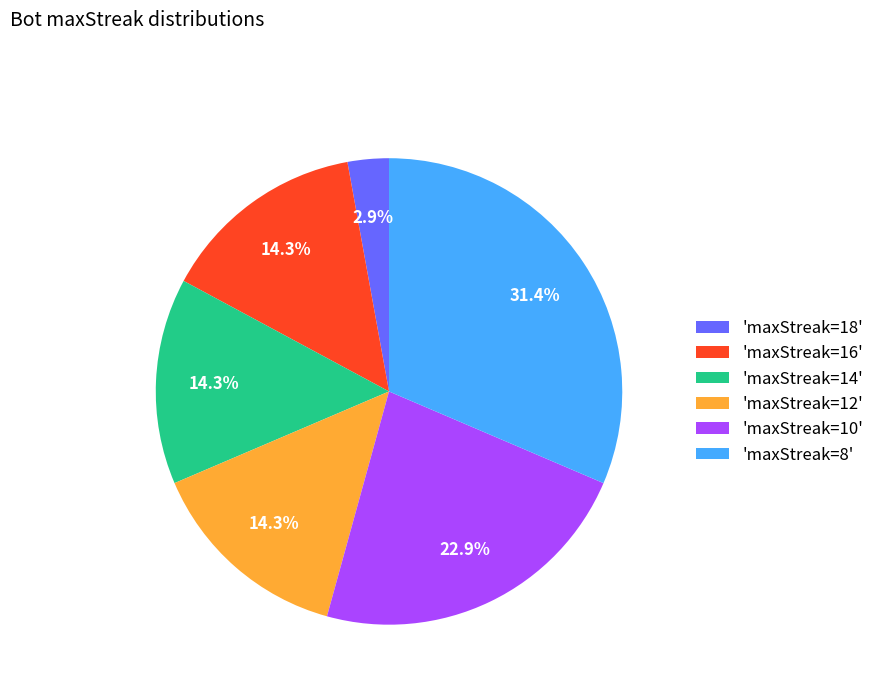

Is there any slice that represents more than half of the pie?

No